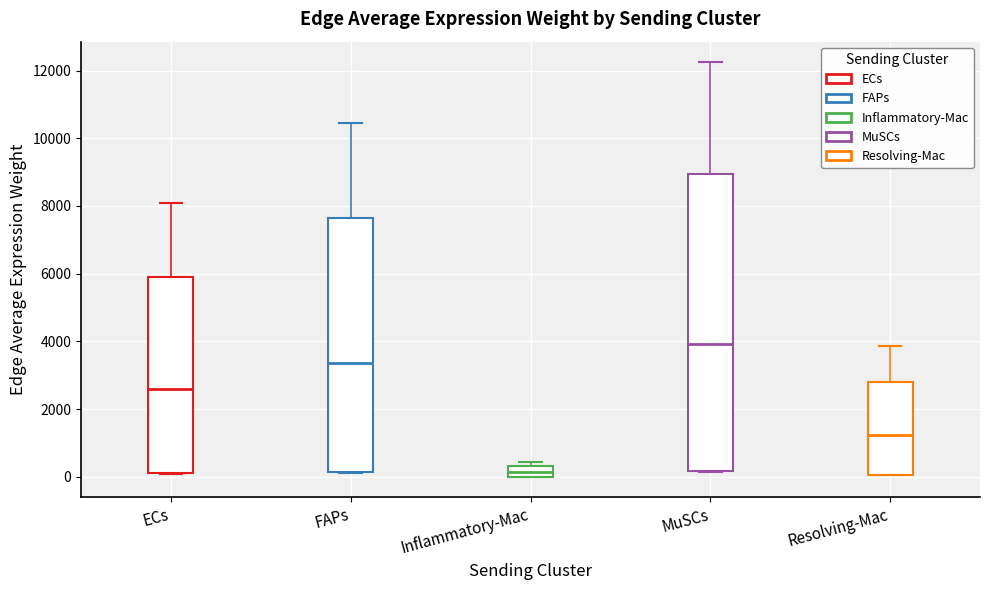

Reading left to right, transcribe this box plot: for each box, give where its median line is, the range the box spans, and where its two whiskers end, as read against the y-axis. The values are not printed on the chart, so give them approximately, as read against the axis.

ECs: median 2600, box 200 to 5800, whiskers 0 to 8000
FAPs: median 3400, box 200 to 7600, whiskers 200 to 10400
Inflammatory-Mac: median 200, box 0 to 400, whiskers 0 to 400 (just above the box's upper edge)
MuSCs: median 4000, box 200 to 9000, whiskers 200 to 12200
Resolving-Mac: median 1200, box 0 to 2800, whiskers 0 to 3800